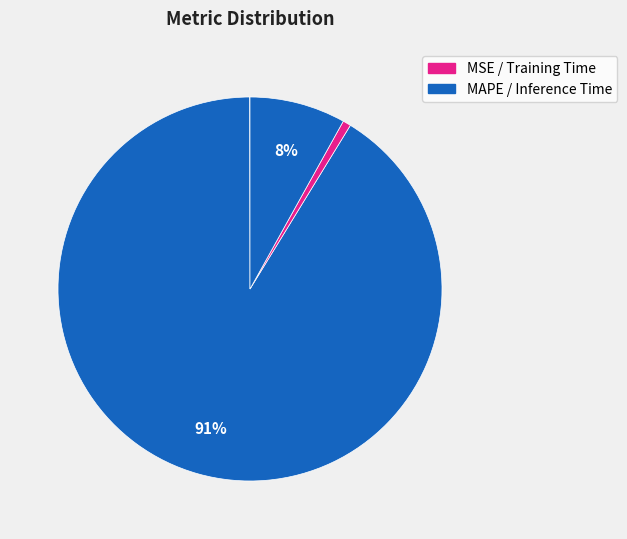

To the nearest percent, what is the average slice percentage?

25%